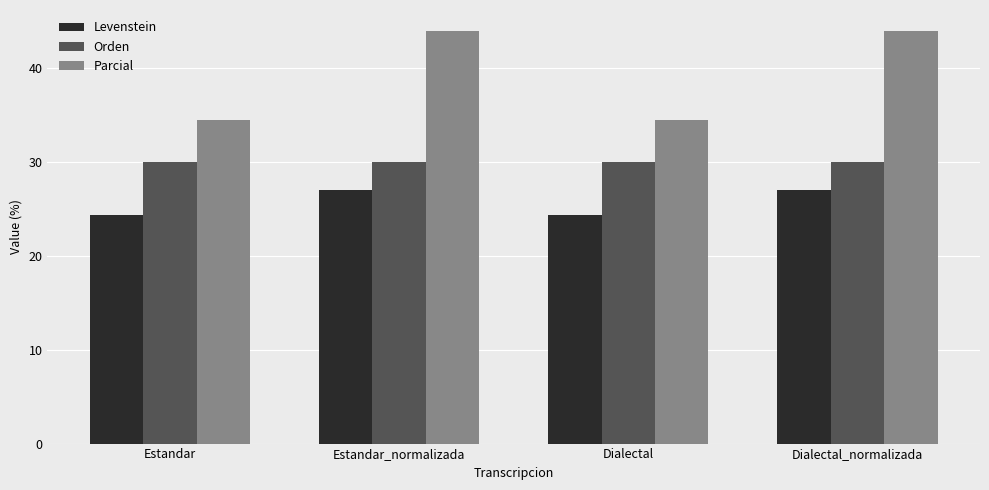

How many bars are there in total?

12